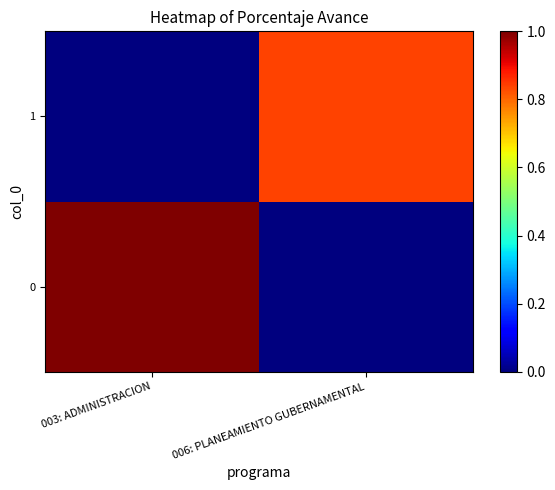

Rank the series by their average value, from lowest to highest.

1, 0